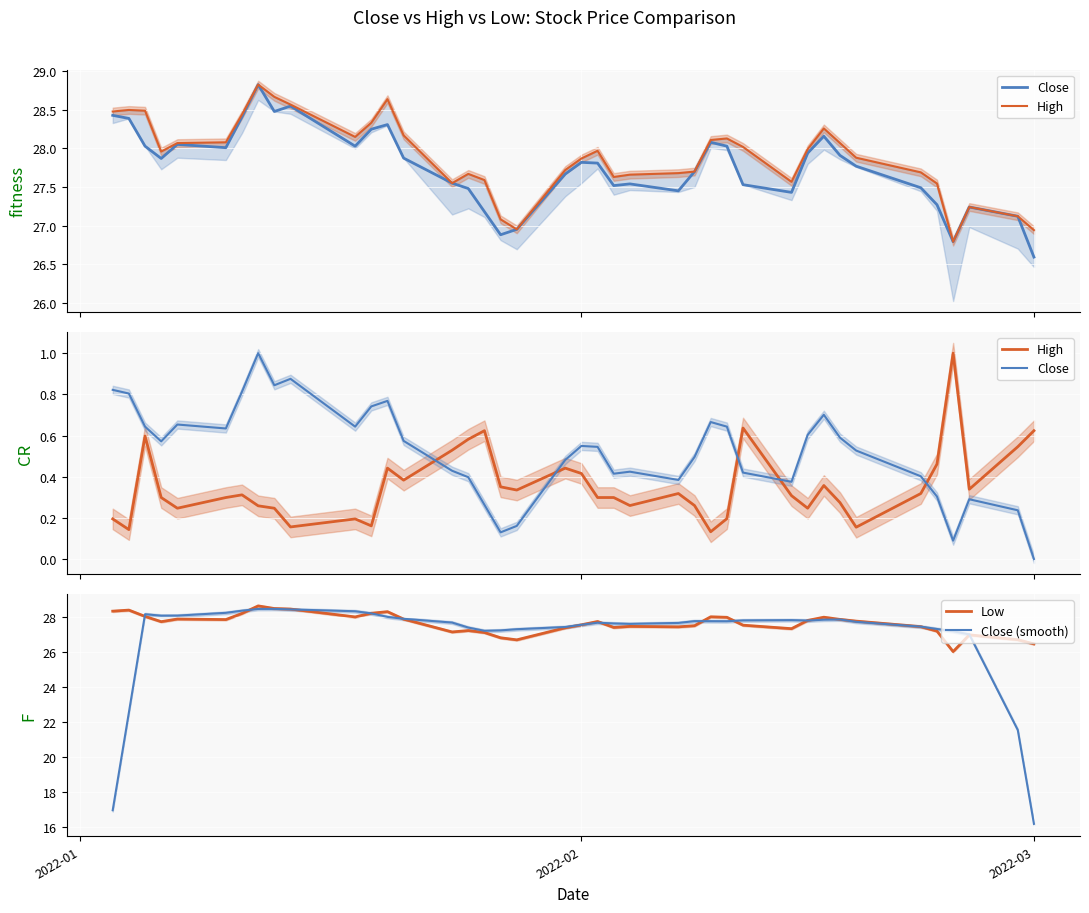

In Low, how many points are higher than both neighbors (excluding endpoints)?

10